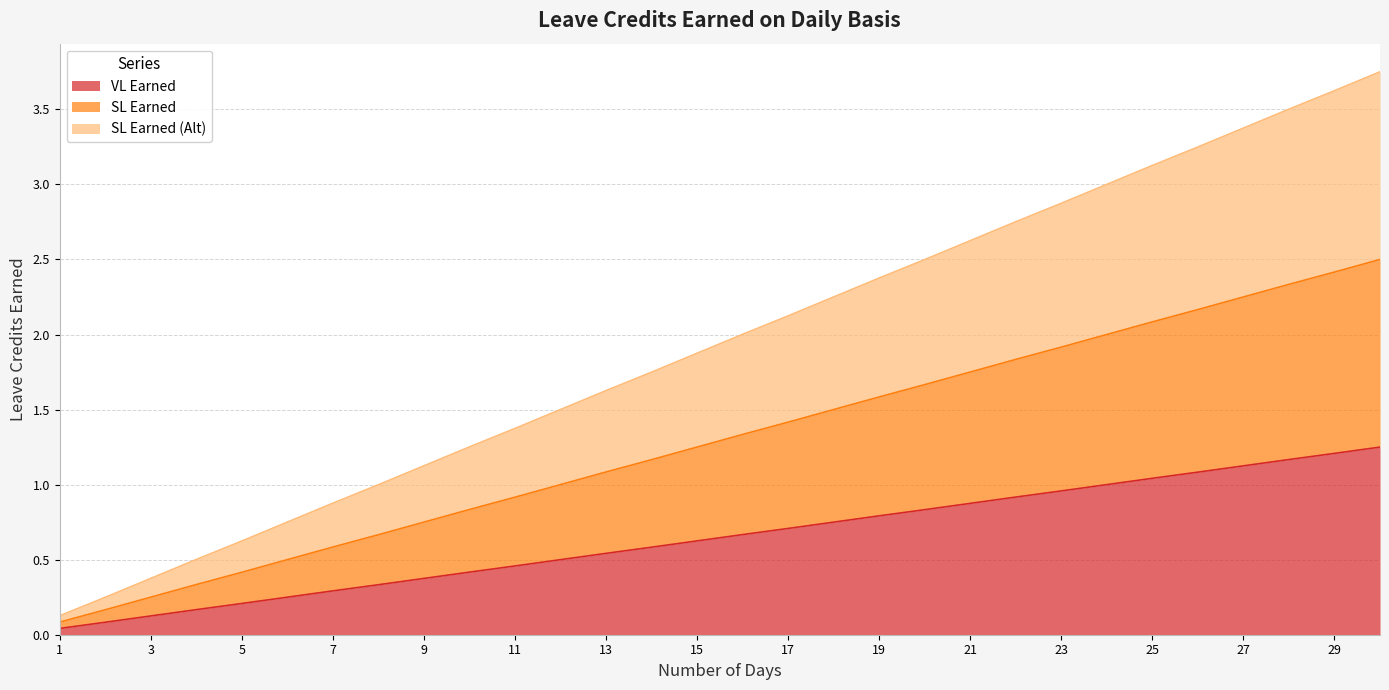

At which label does SL Earned first exceed 1?

13